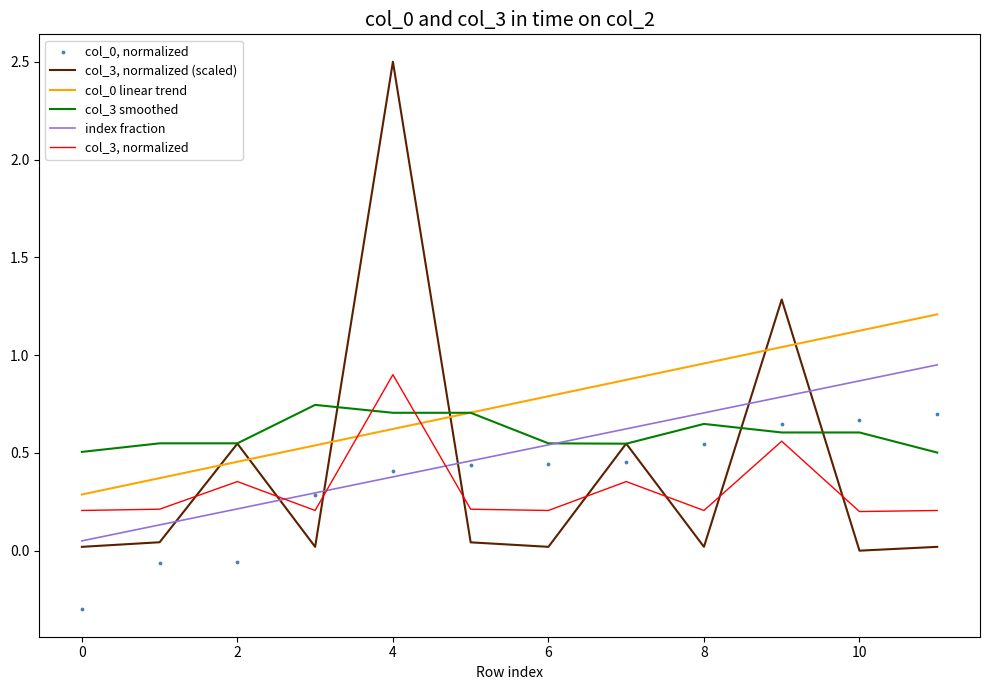

After their last crossing, which series has the higher values: col_3, normalized or col_3 smoothed?

col_3 smoothed